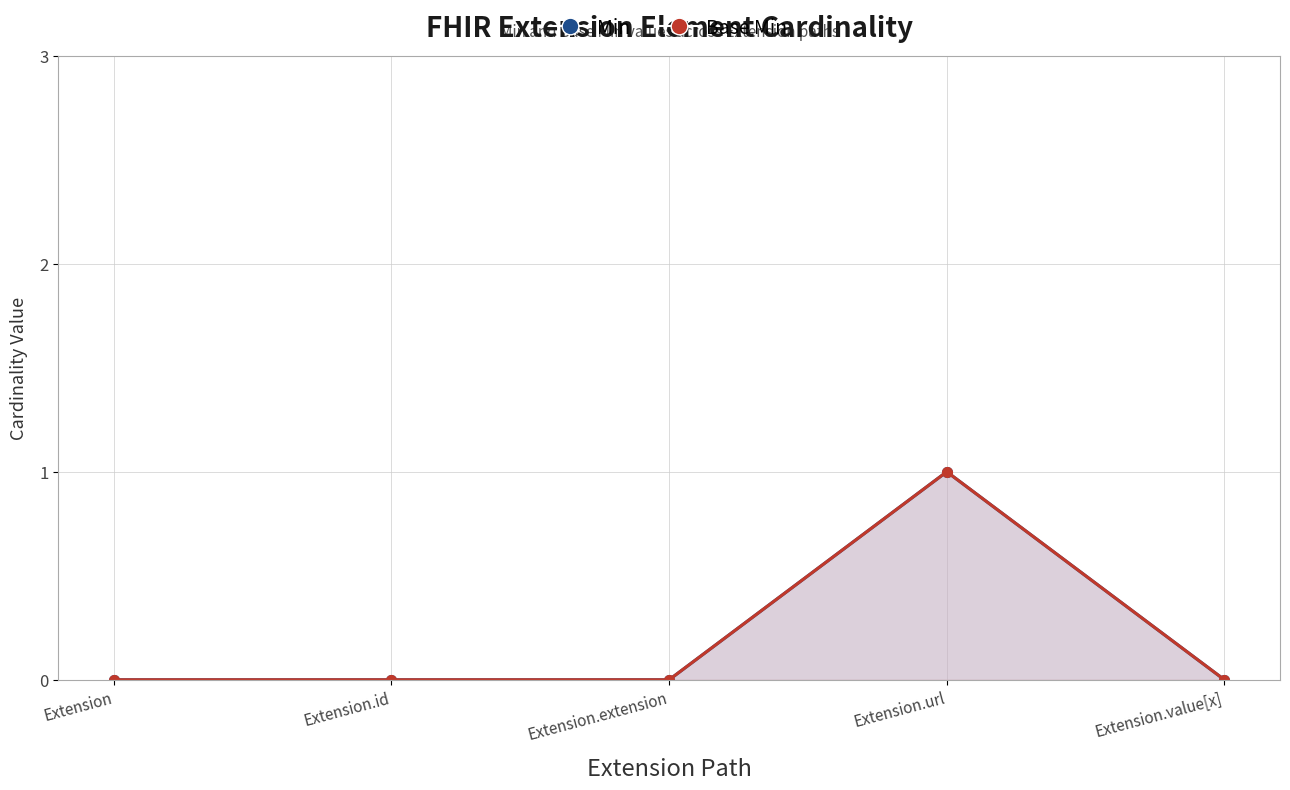

In Base Min, how many points are higher than both neighbors (excluding endpoints)?

1